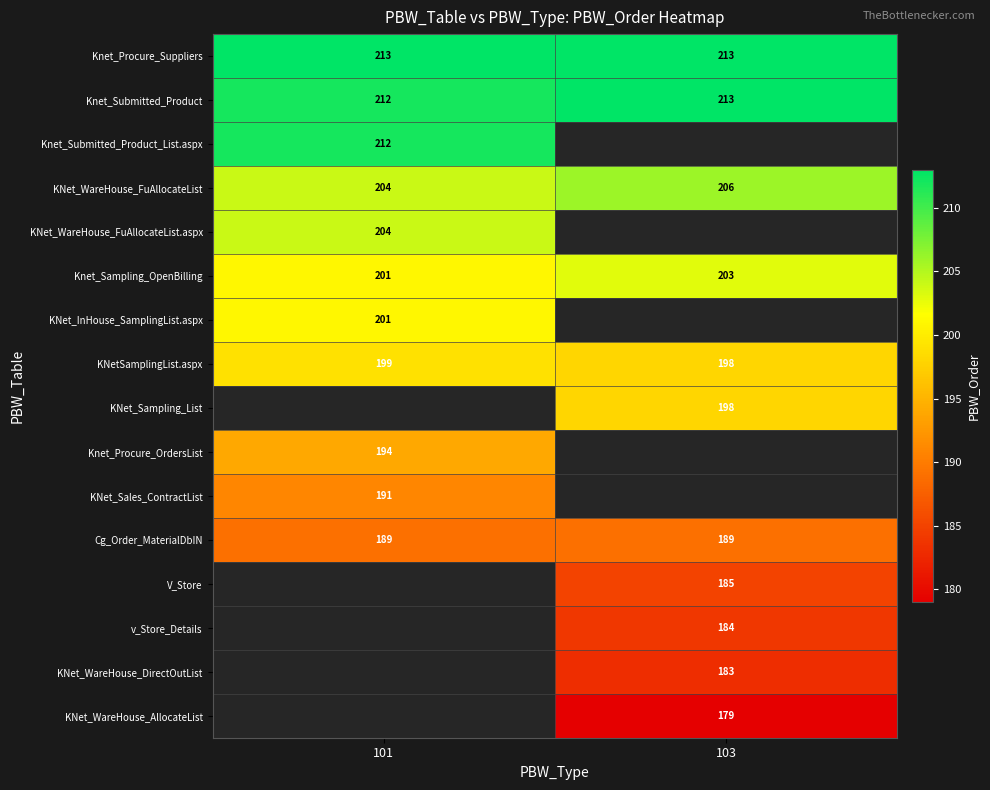

The value of KNet_InHouse_SamplingList.aspx at 101 is 317. True or false?

False